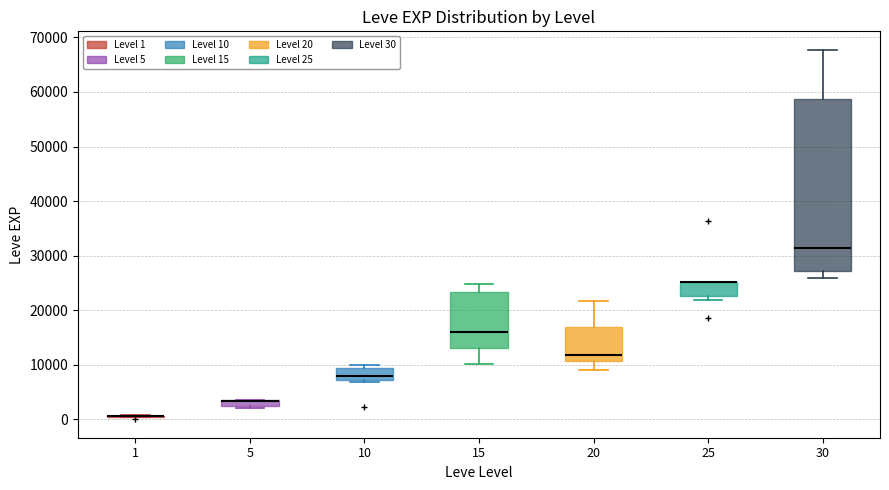

Where is the upper edge of the box at x = 15 on the y-axis? The values are not printed on the chart, so give them approximately, as read against the axis.

23000